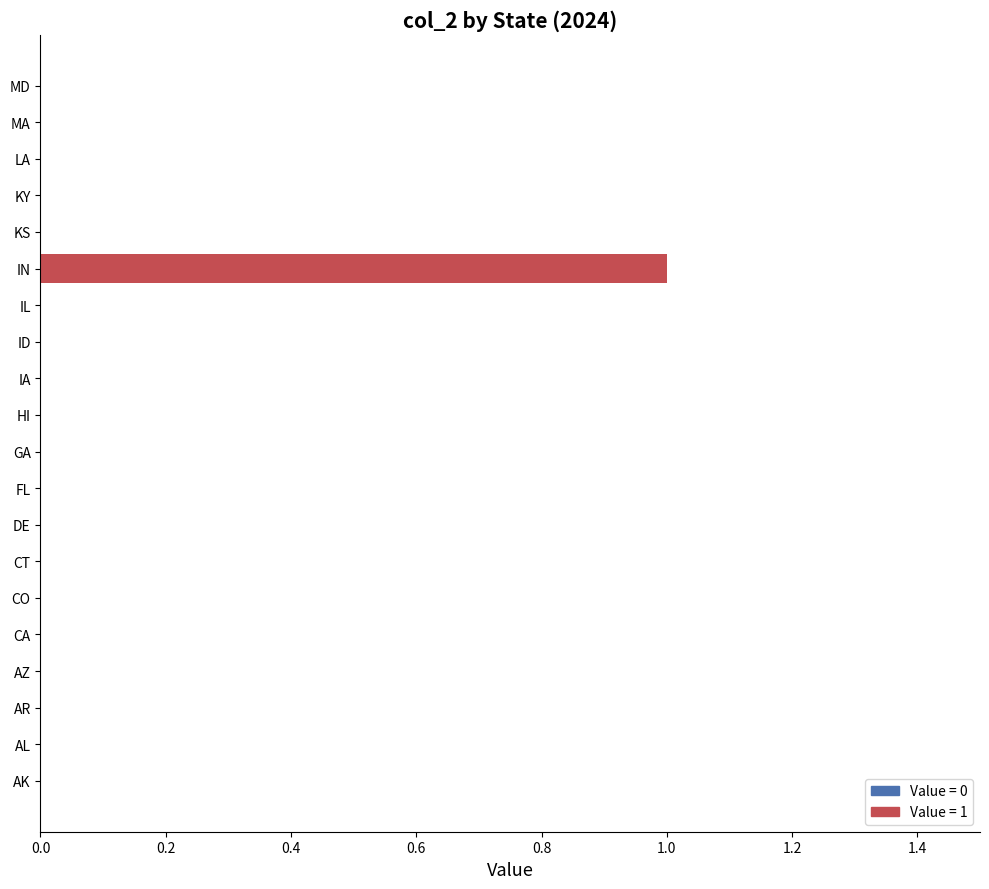

How many values are between 0 and 1?

20